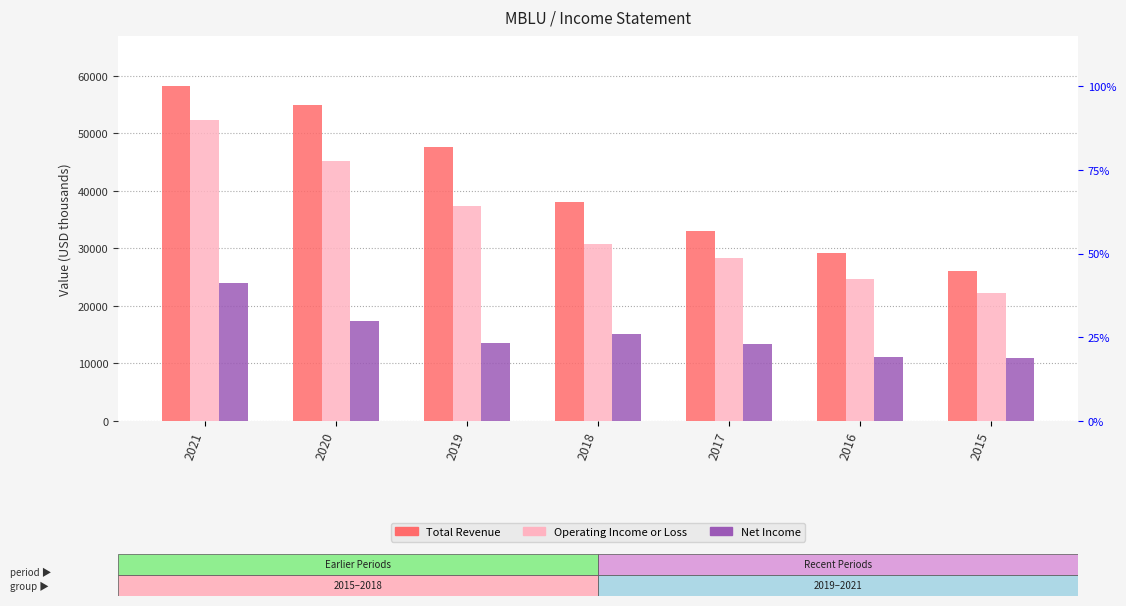

Between 2015 and 2019, which is larger?

2019